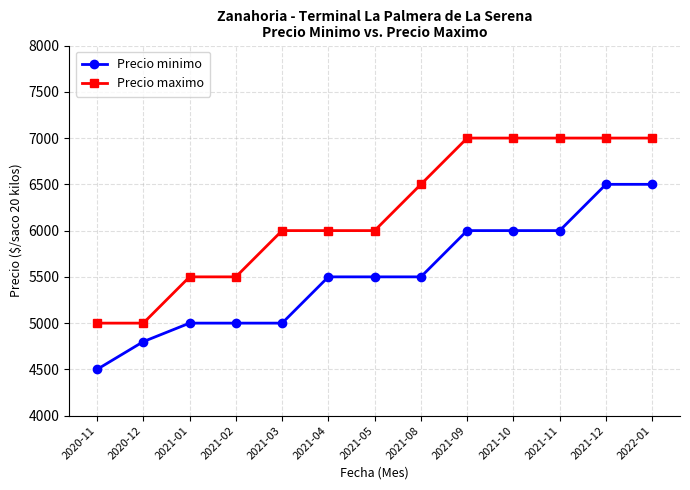

What is the difference between the highest and lowest values at 2021-03?

1000